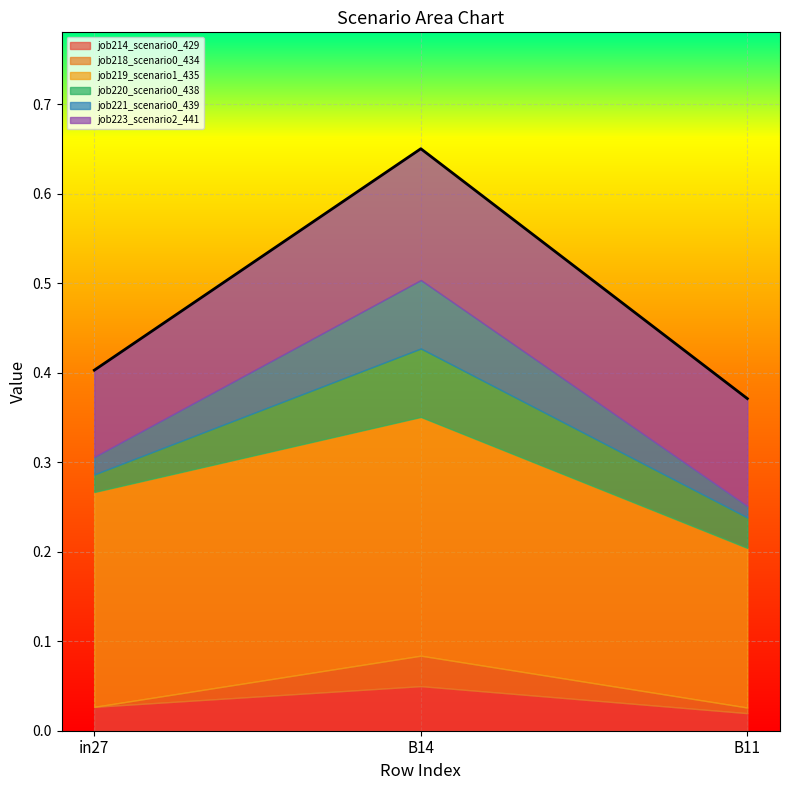

How many job218_scenario0_434 values are between 0 and 1?

3